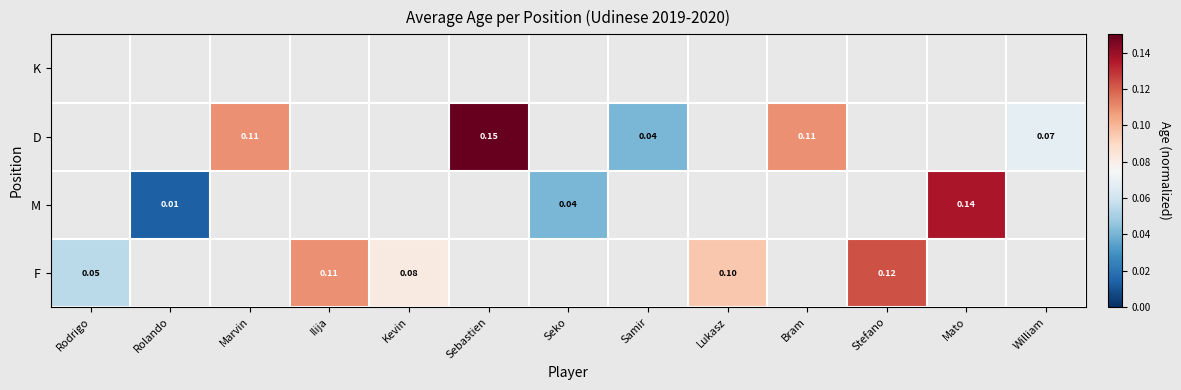

Is the value of D at Sebastien greater than the value of F at Stefano?

Yes